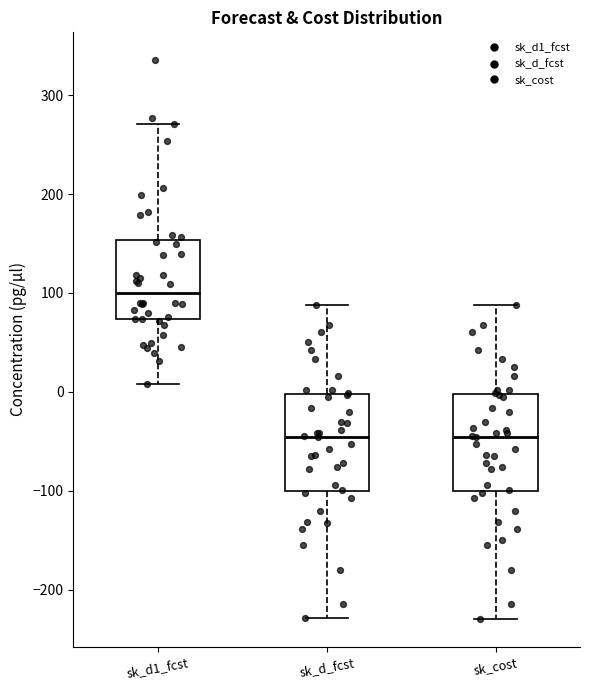

Reading left to right, read every box against the y-axis: the position of its median line, the range the box covers, and the ends of its whiskers. The values are not printed on the chart, so give them approximately, as read against the axis.

sk_d1_fcst: median 100, box 70 to 150, whiskers 10 to 270
sk_d_fcst: median -50, box -100 to 0, whiskers -230 to 90
sk_cost: median -50, box -100 to 0, whiskers -230 to 90